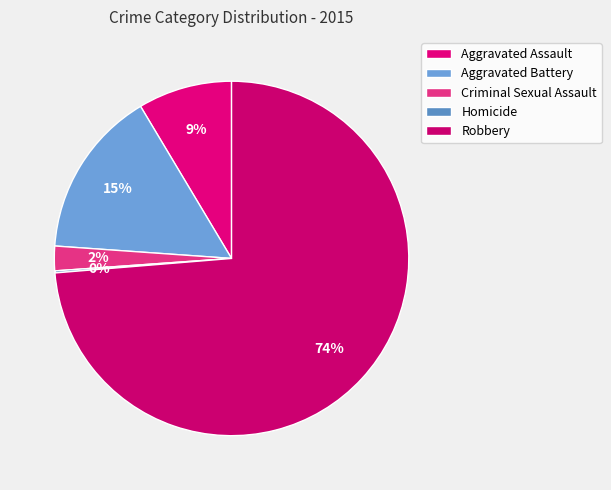

Is it true that Criminal Sexual Assault is 1% of the pie?

False